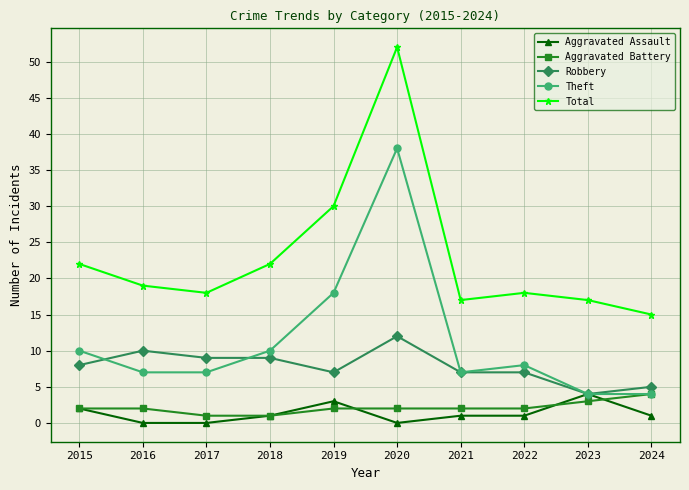

What is the spread (max minus min) of values at 2023?

14